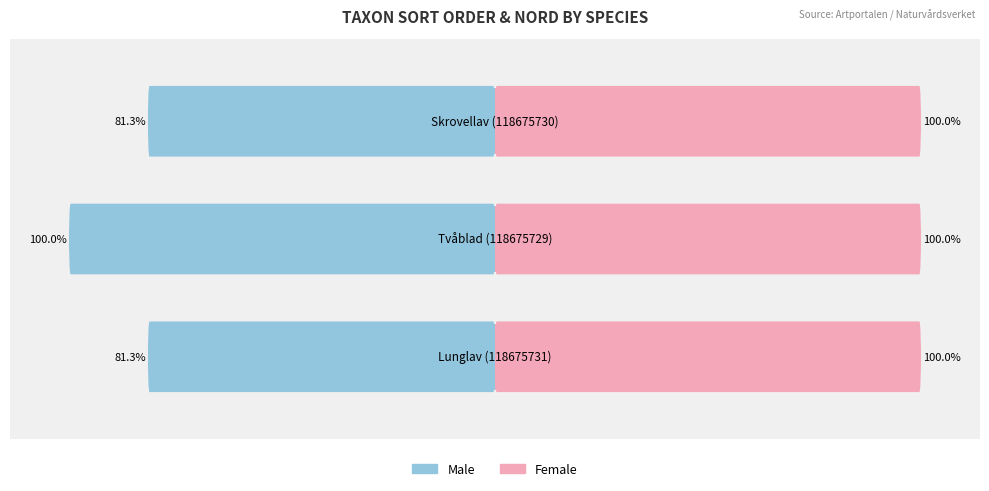

Reading left to right, transcribe all the data shown in this chart.

Male: −150=-81.3	−100=-100.0	−50=-81.3
Female: −150=100.0	−100=100.0	−50=100.0